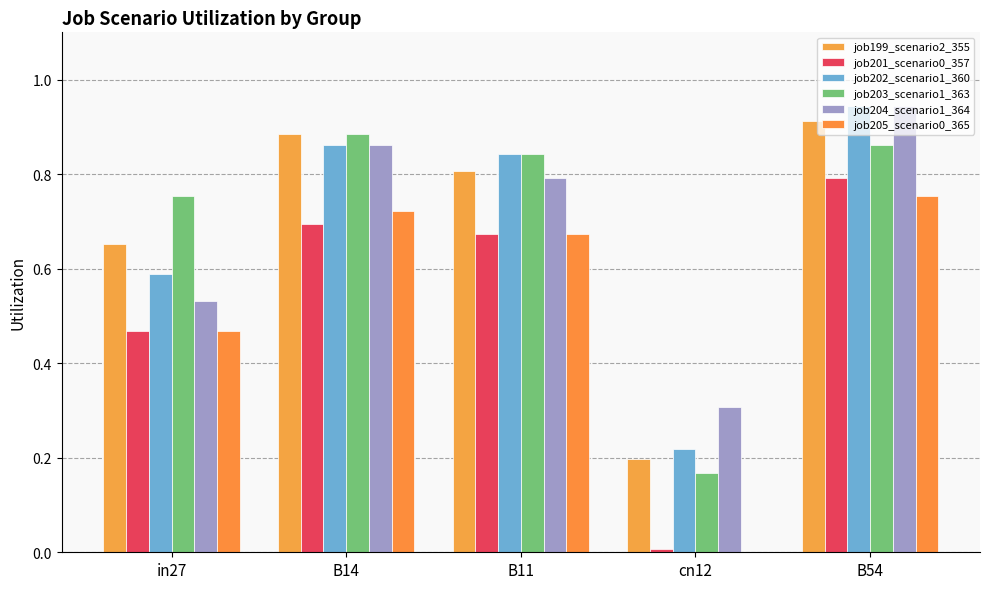

What is the sum of the job204_scenario1_364 values at cn12 and in27?

0.8